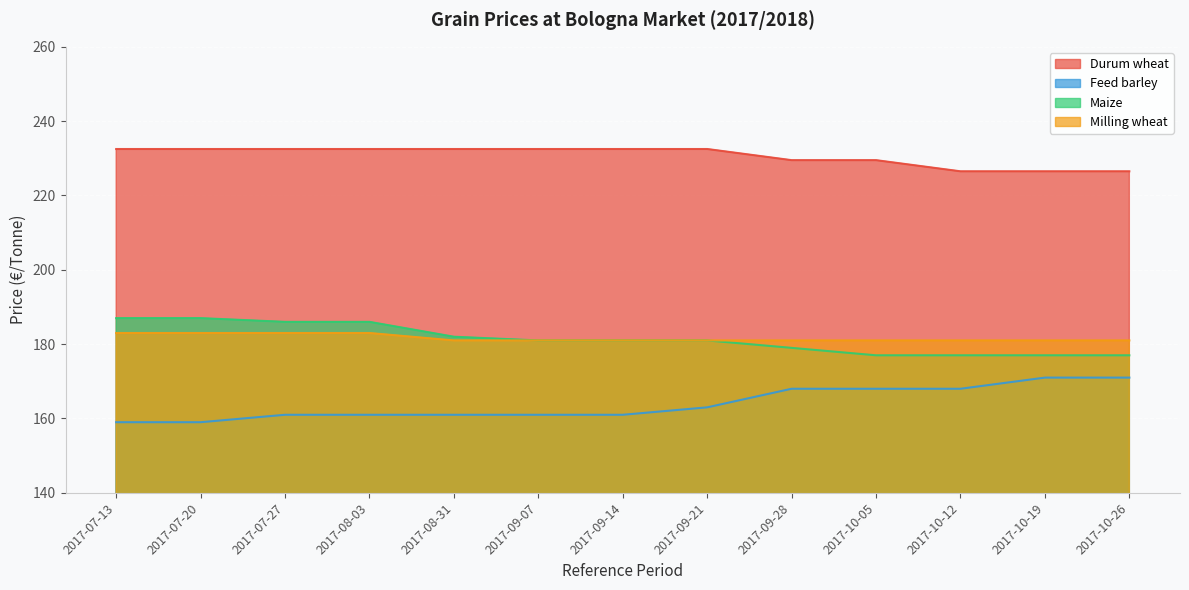

How many lines are shown in the chart?

4